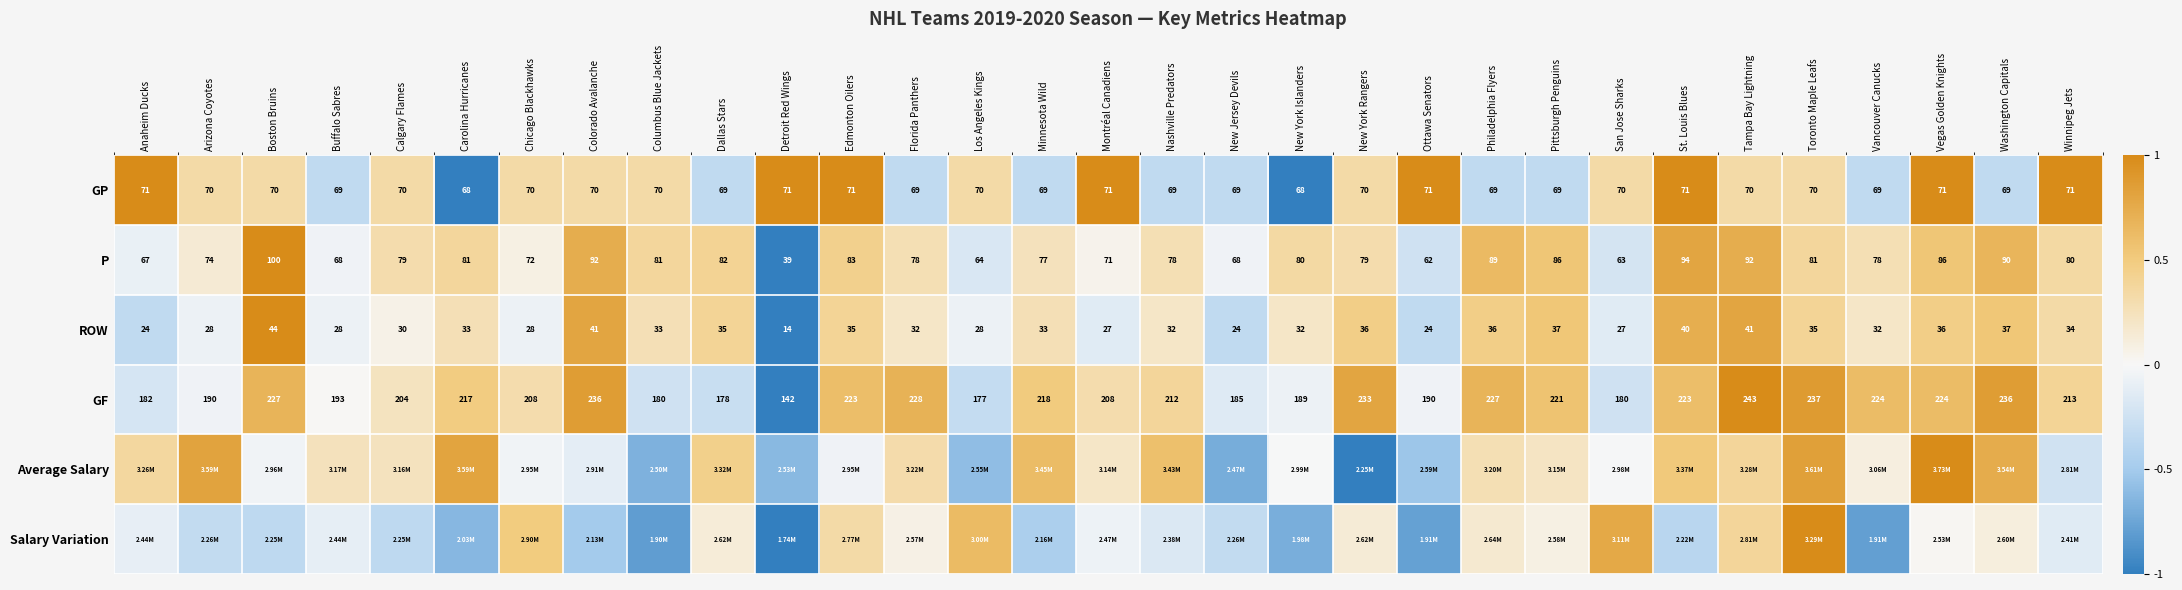

At which label does ROW first exceed 33?

Boston Bruins